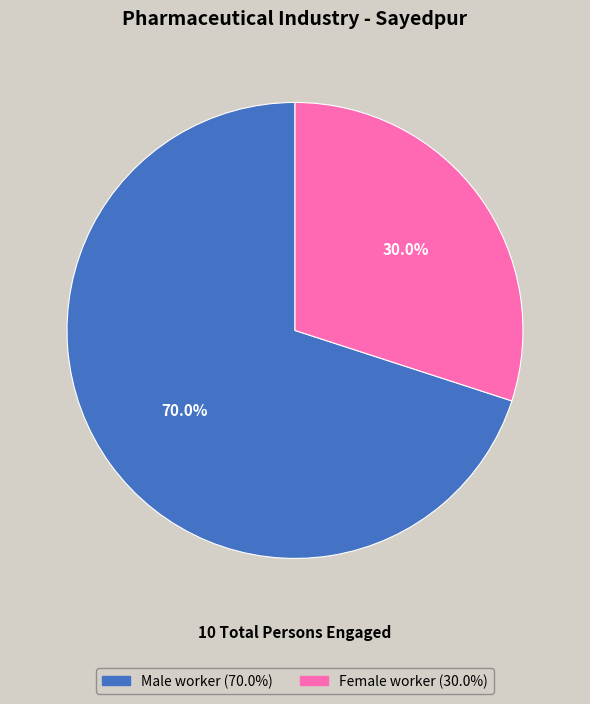

To the nearest percent, what is the average slice percentage?

50%